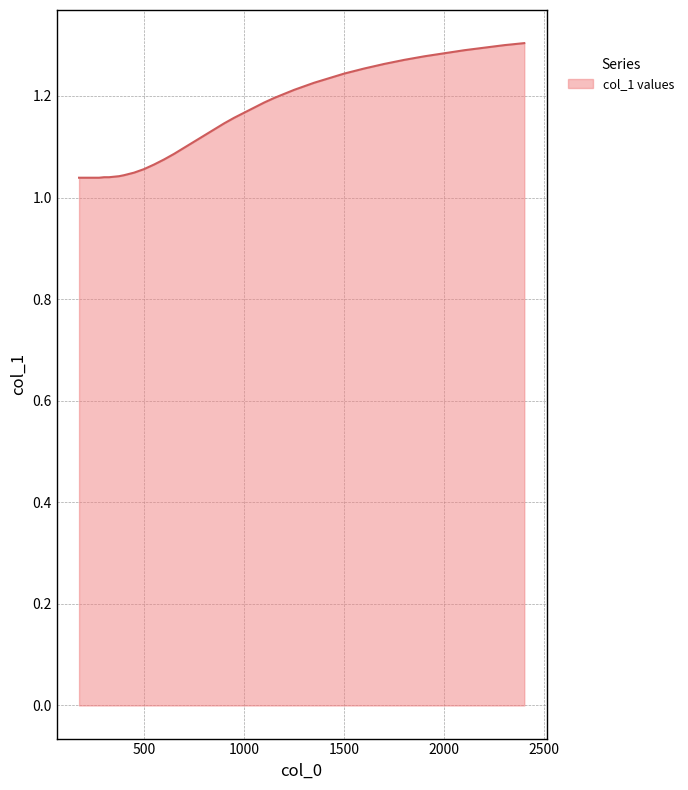

Does the chart display data point markers on the line(s)?

No